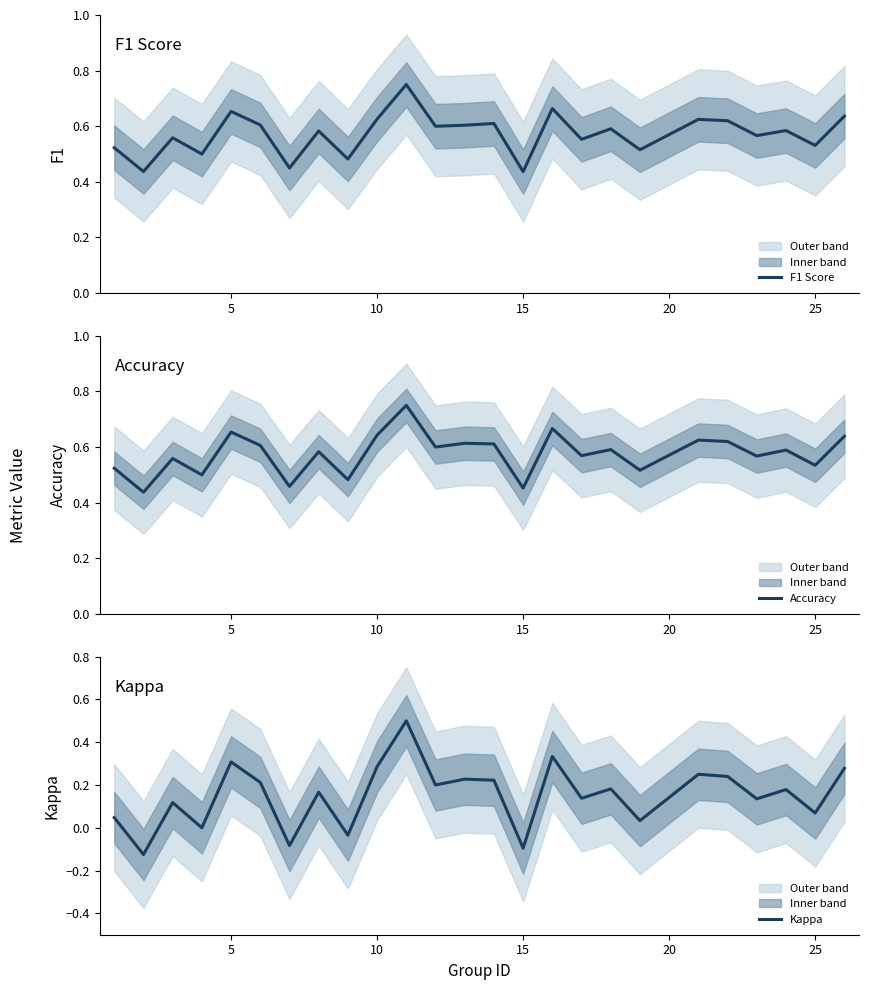

What is the difference between the second highest and minimum values in the Accuracy series?

0.2